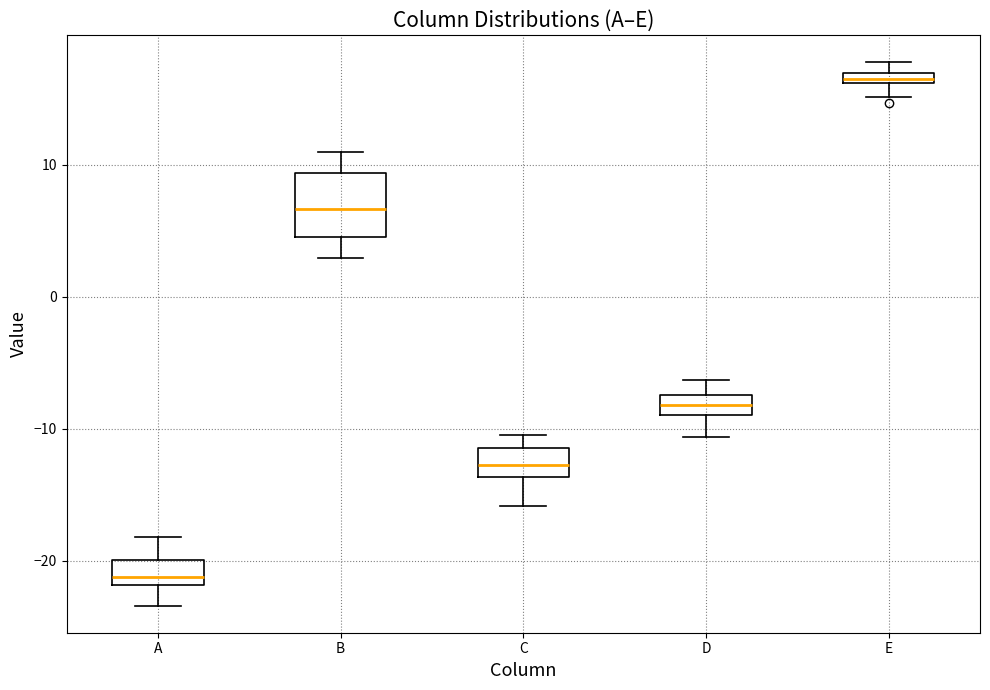

Which box's median line is the lowest?

A